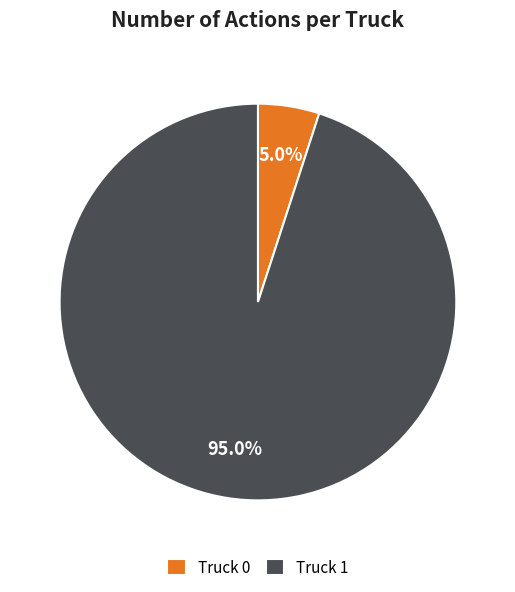

True or false: Truck 0 accounts for 18% of the total.

False